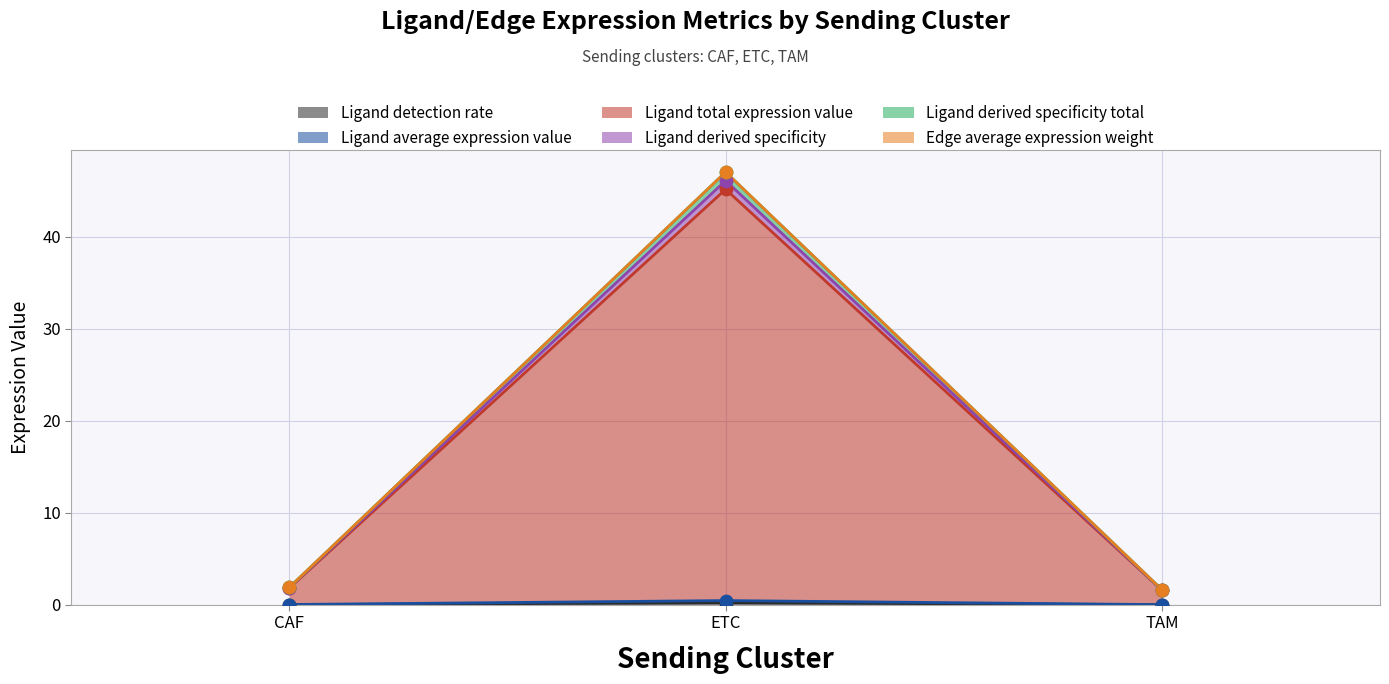

At how many categories does at least one series exceed 33?

1